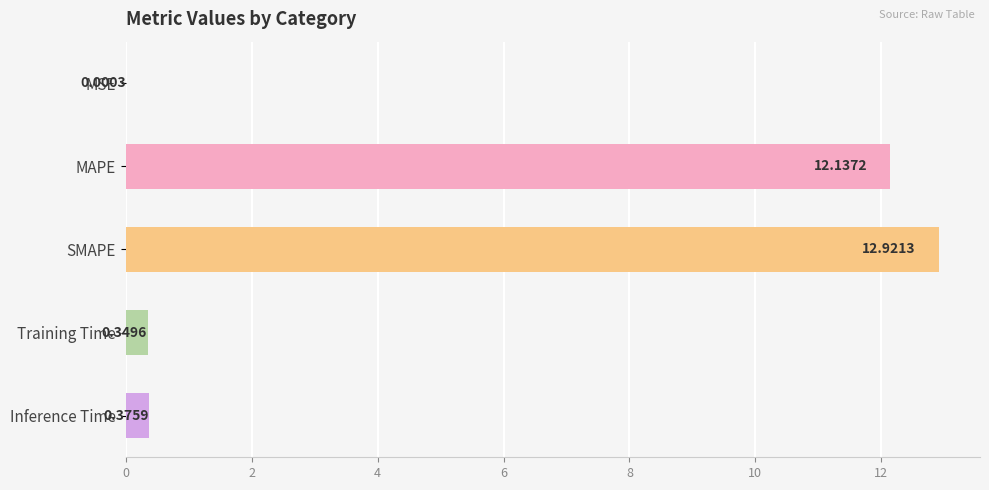

Are the bars horizontal?

Yes